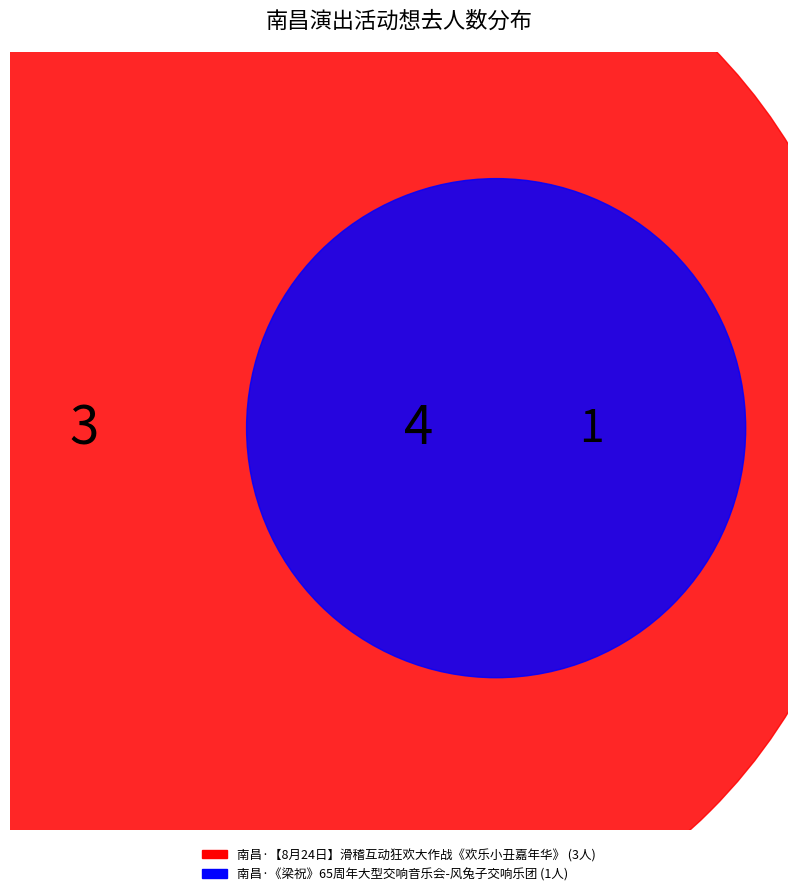

Combined, do 南昌·【8月24日】滑稽互动狂欢大作战《欢乐小丑嘉年华》 and 南昌·《梁祝》65周年大型交响音乐会-风兔子交响乐团 account for over 50%?

Yes